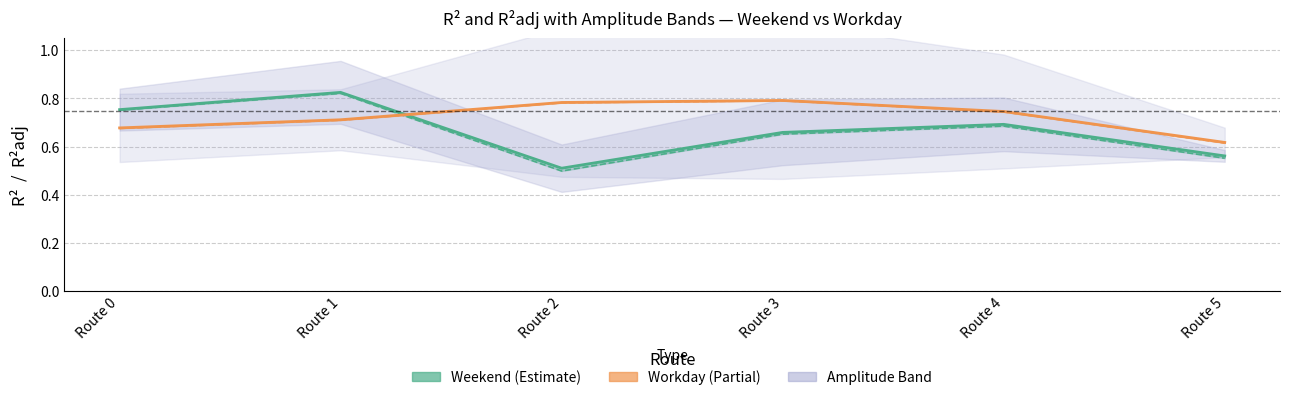

What is the average value of the Weekend R² series?

0.7